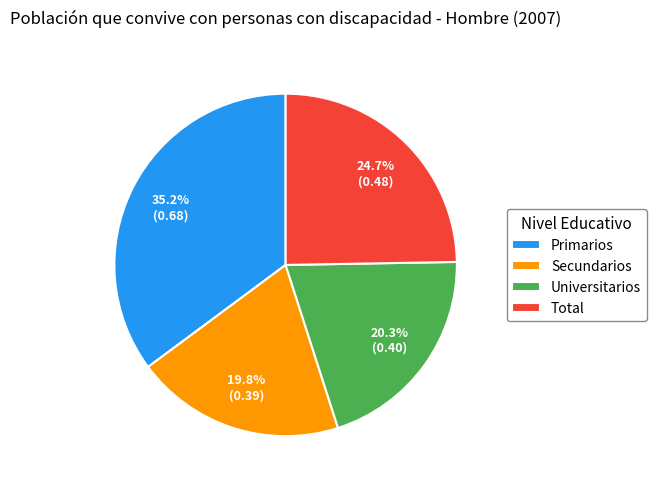

What is the largest slice in the pie chart?

Primarios